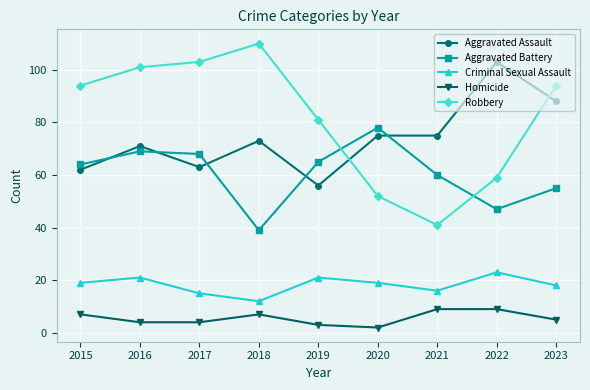

Does the chart have visible grid lines?

Yes